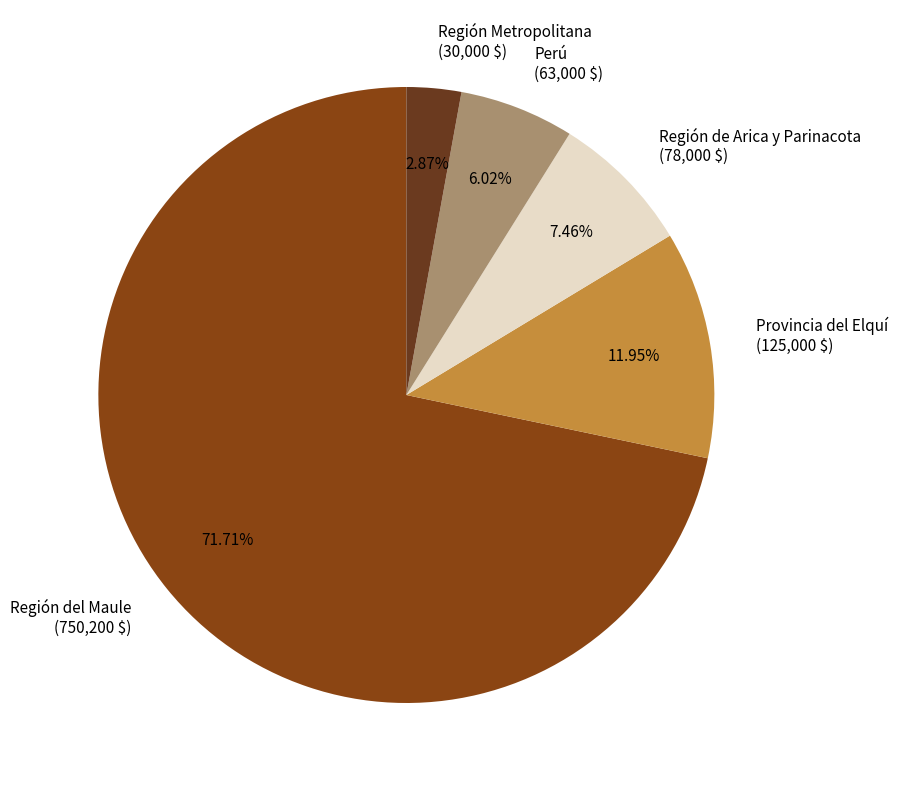

To the nearest percent, what is the average slice percentage?

20%